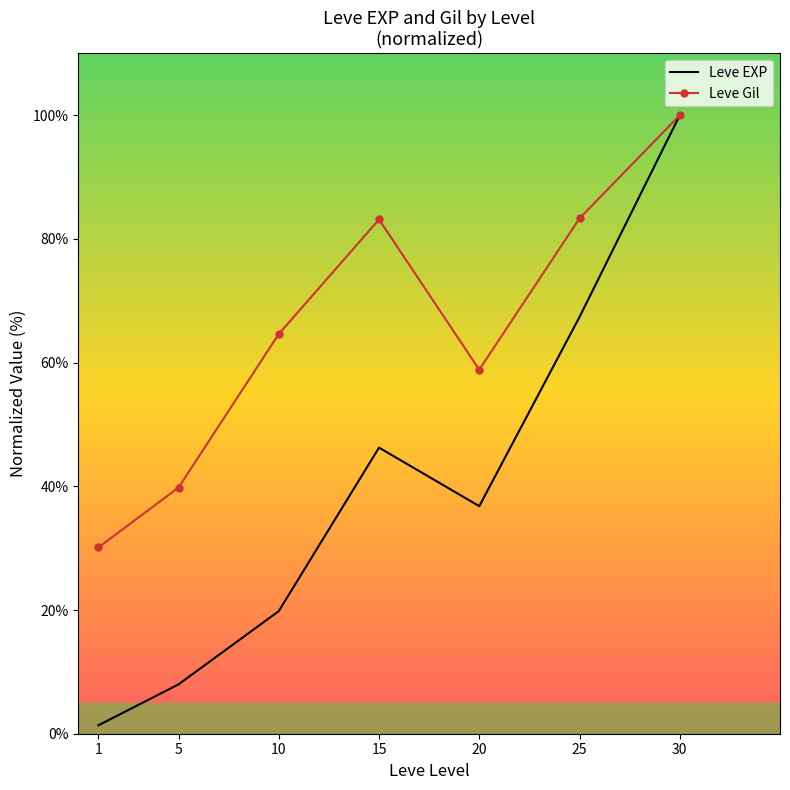

Which series changed the most between 10 and 30?

Leve EXP